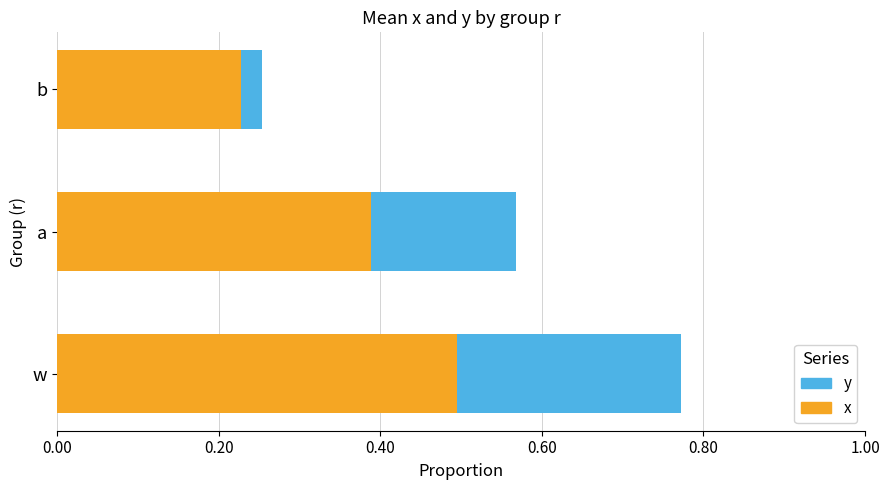

What is the total value across all series at w?

0.8